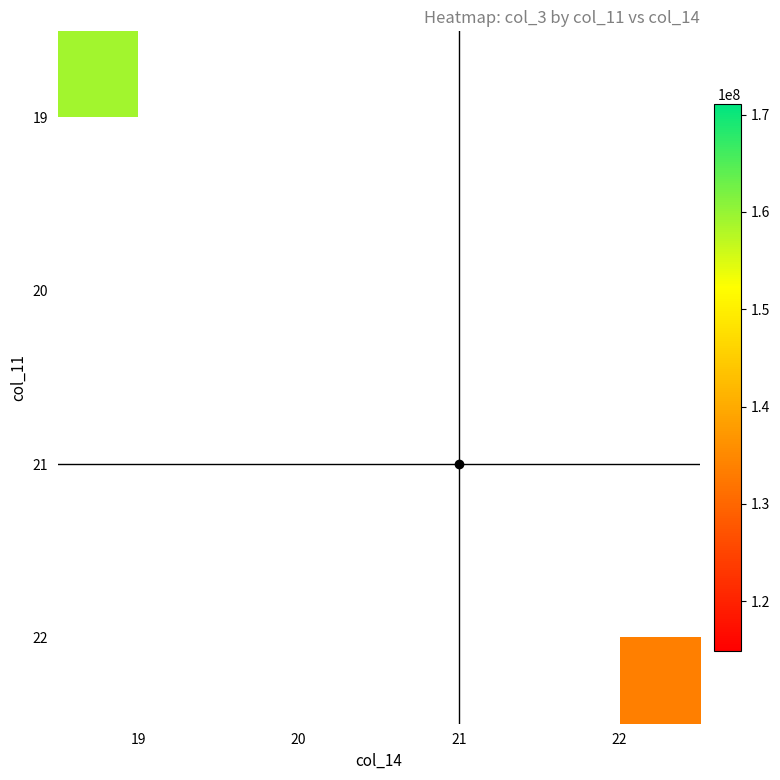

How many distinct data groups are displayed?

4